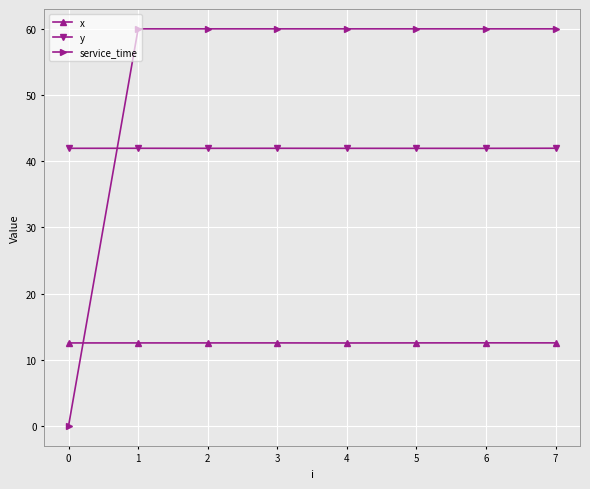

Between 0 and 3, which series saw the biggest shift?

service_time